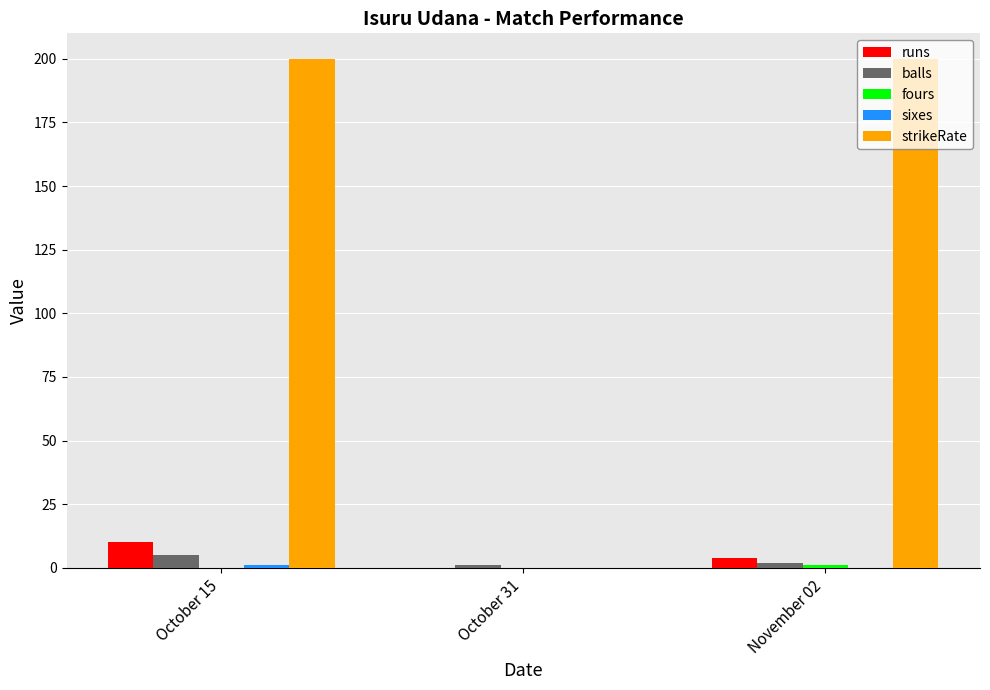

What is the highest value of the strikeRate series?

200